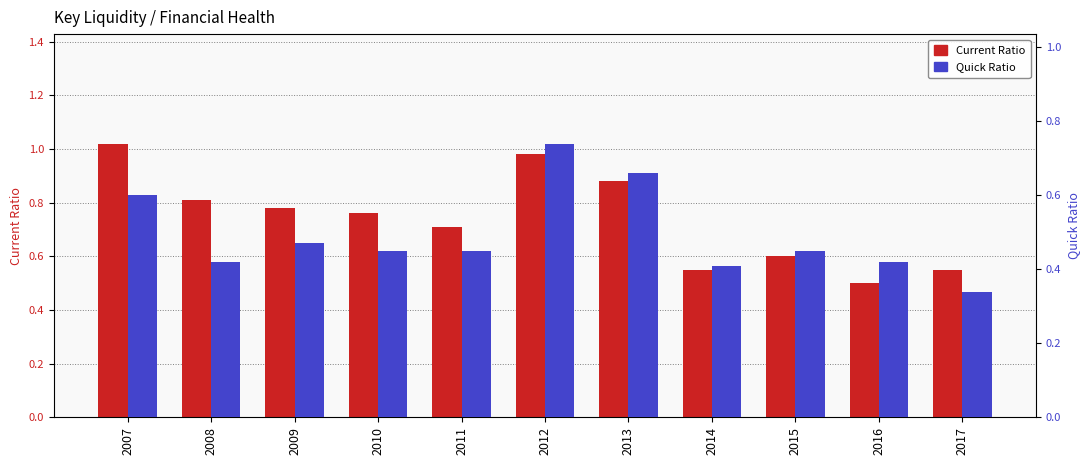

Rank the series at 2017 from highest to lowest value.

Current Ratio, Quick Ratio